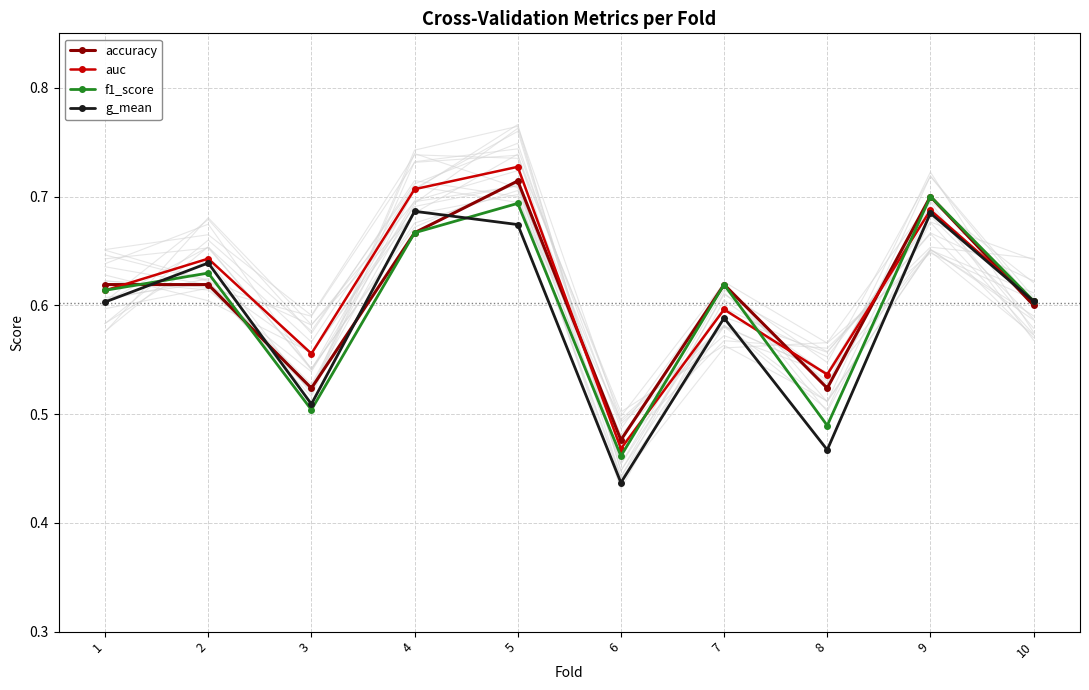

What is the value of the auc point at the 3rd from the left?

0.6